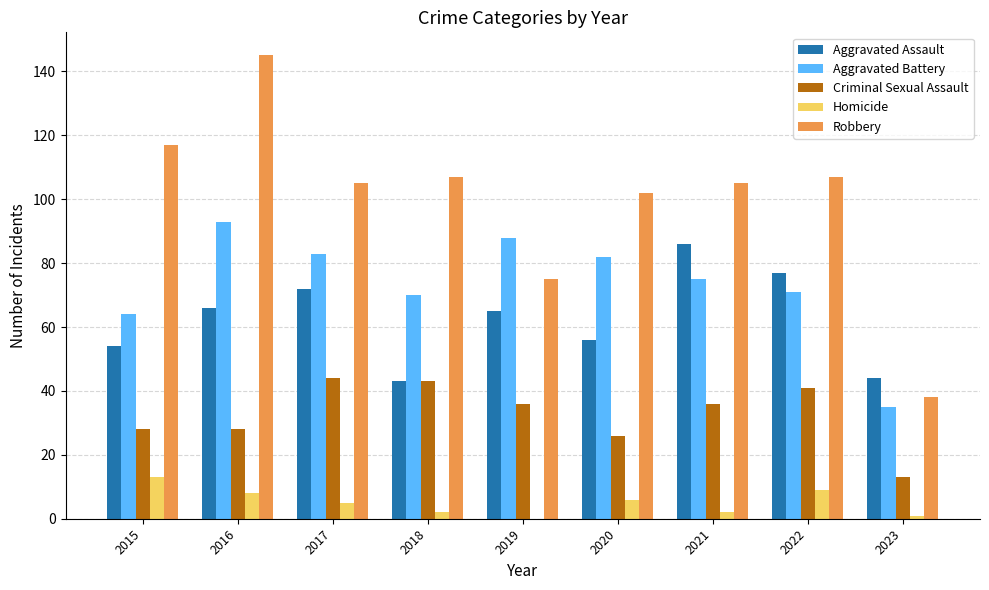

How many categories are shown in the chart?

9